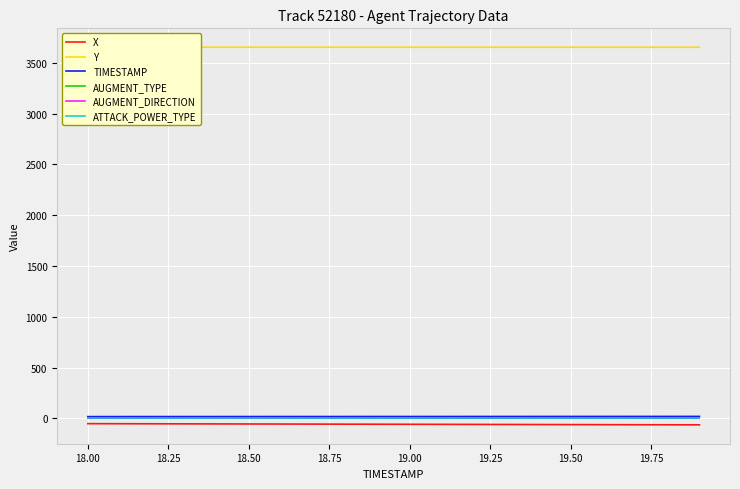

What is the lowest value of the ATTACK_POWER_TYPE series?

8.0